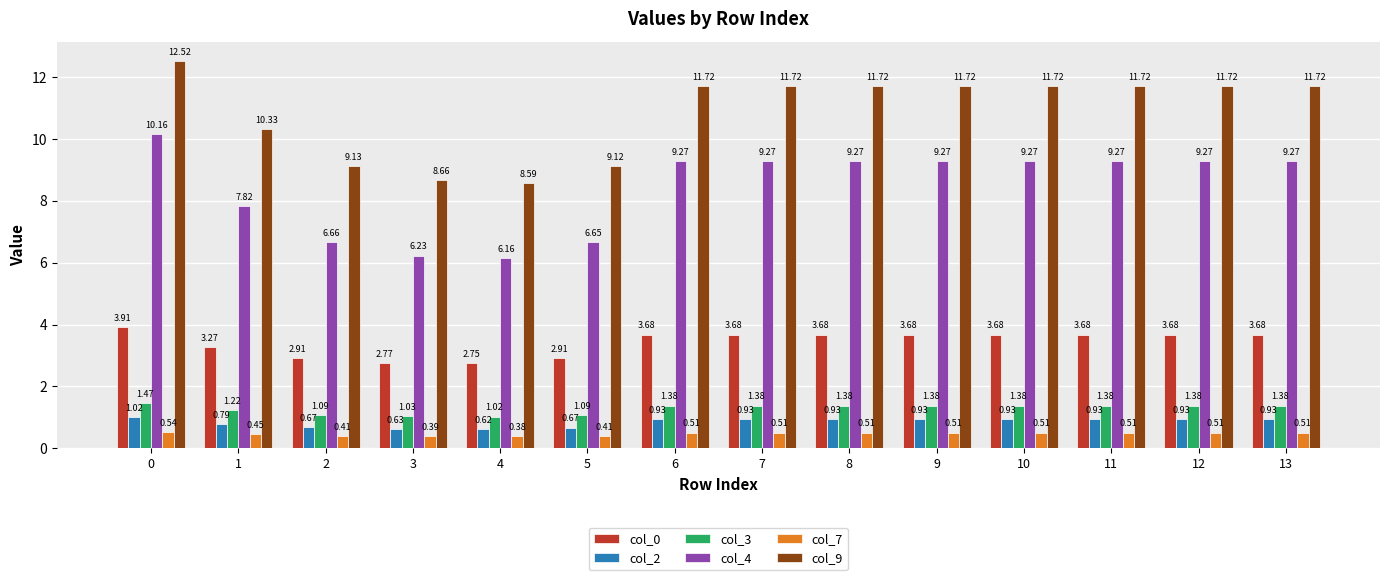

Which series changed the most between 0 and 10?

col_4